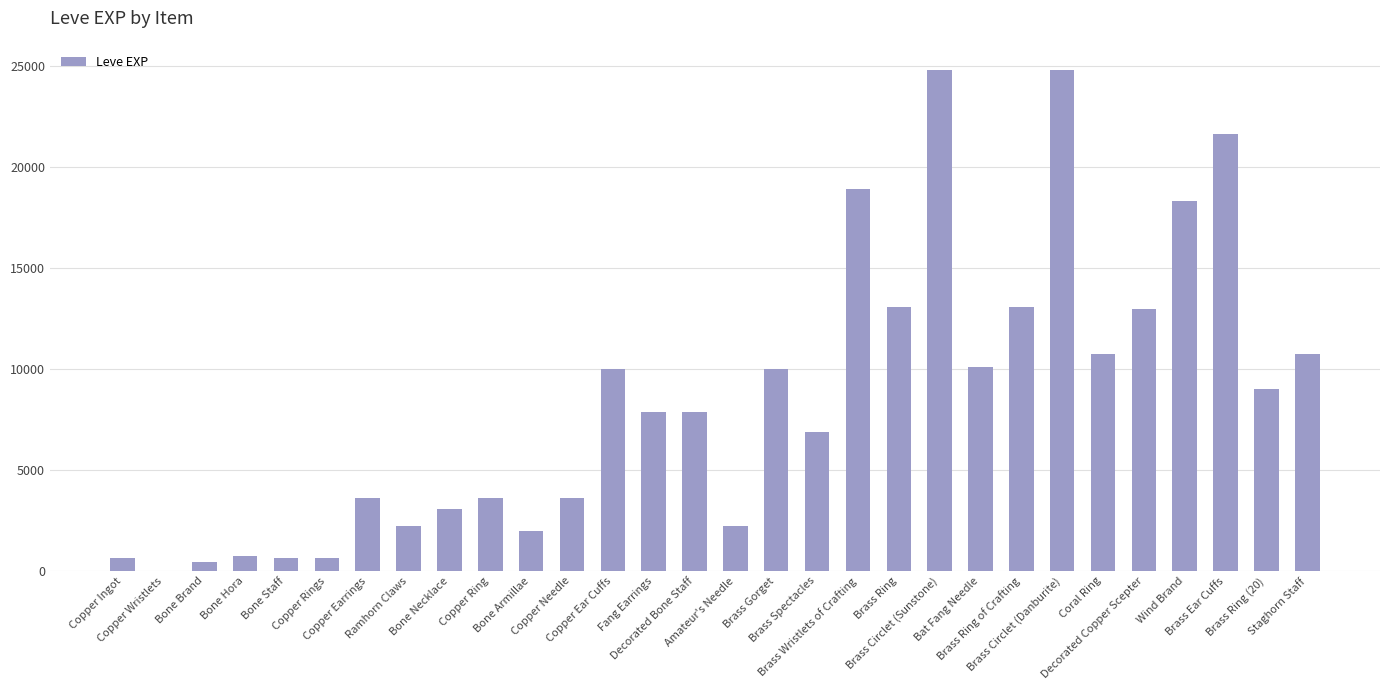

What is the greatest value displayed?

24790